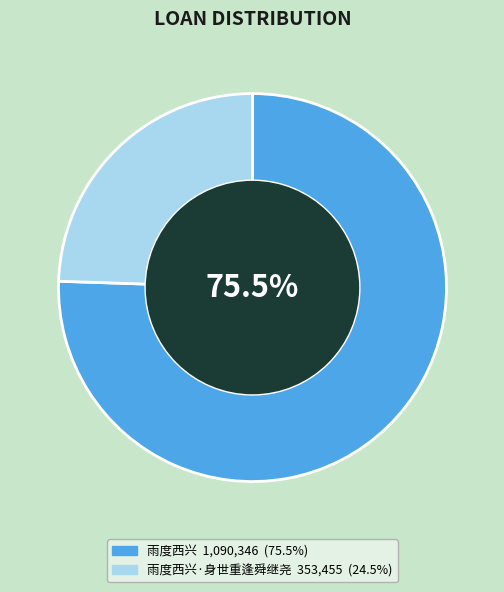

To the nearest percent, what is the average slice percentage?

50%